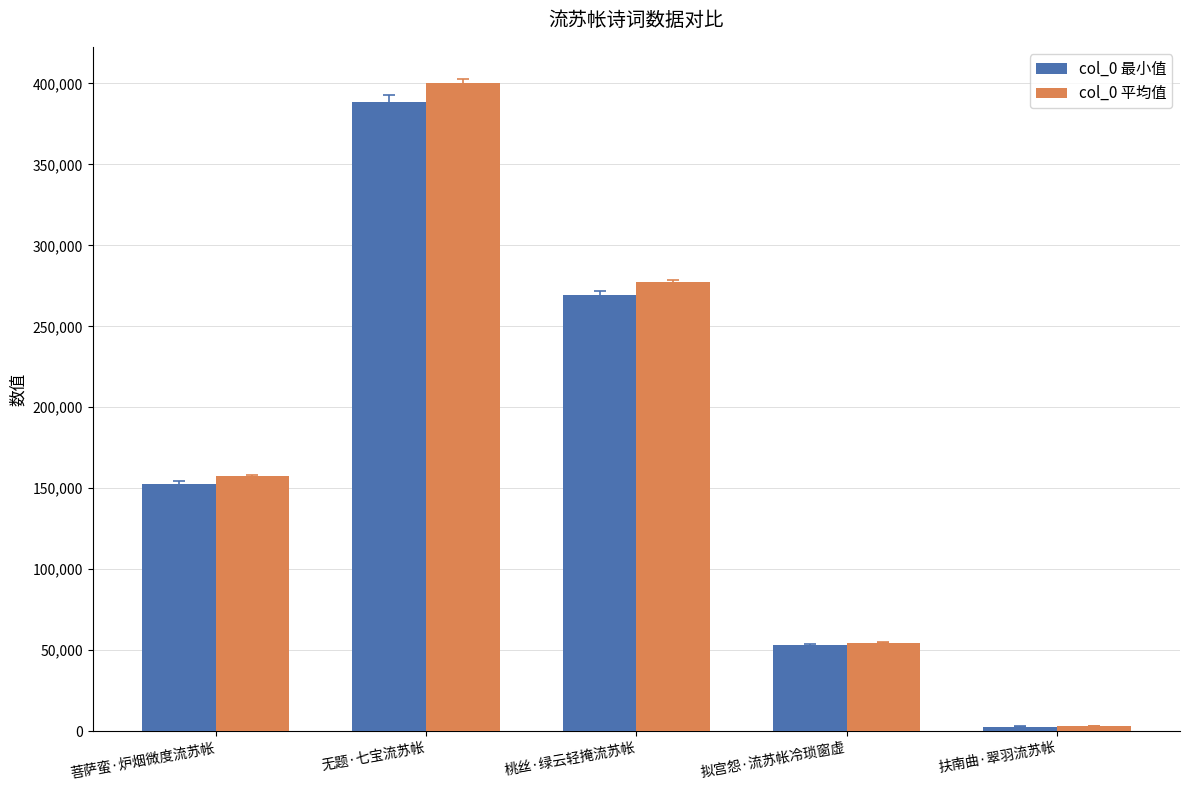

At which category does the chart reach its peak across all series?

无题·七宝流苏帐